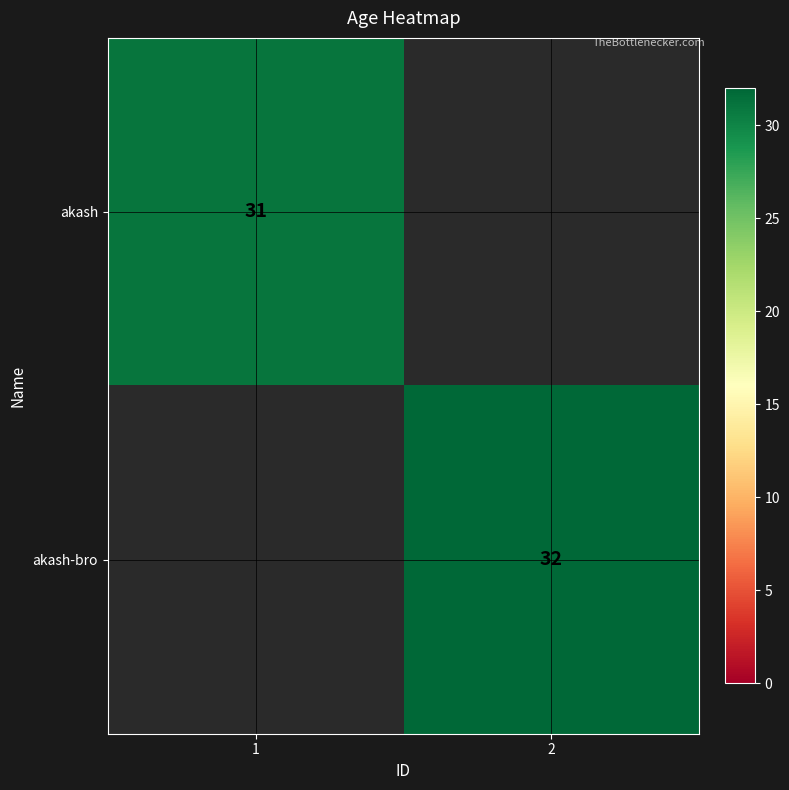

Is the value of akash at 1 greater than the value of akash-bro at 2?

No